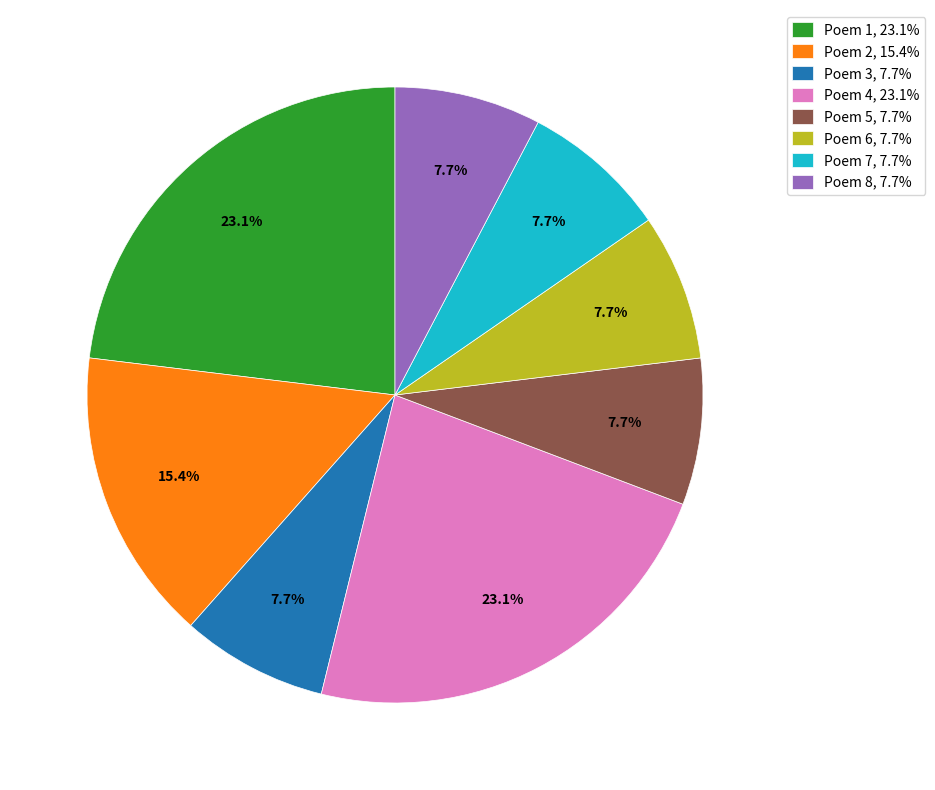

Between Poem 4, 23.1% and Poem 6, 7.7%, which is larger?

Poem 4, 23.1%